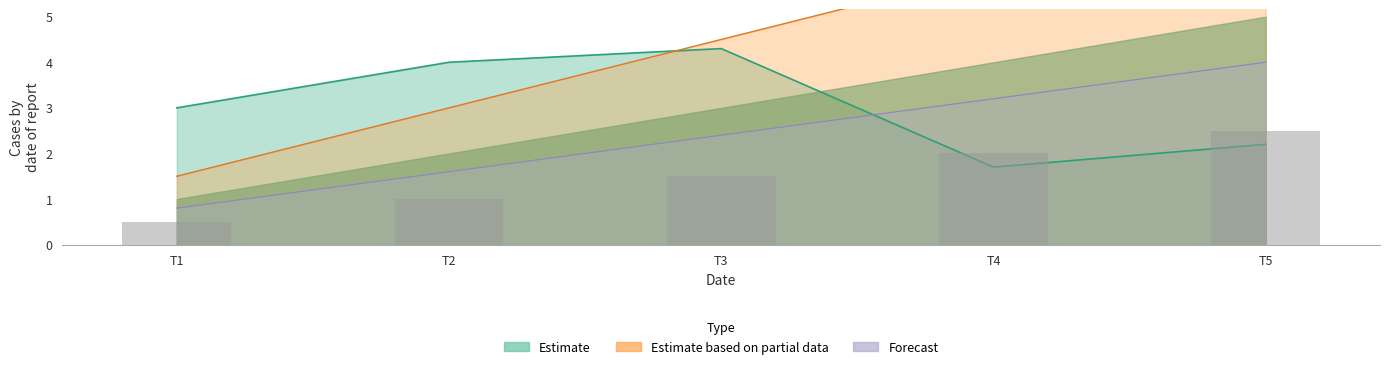

What is the greatest value displayed?

7.5